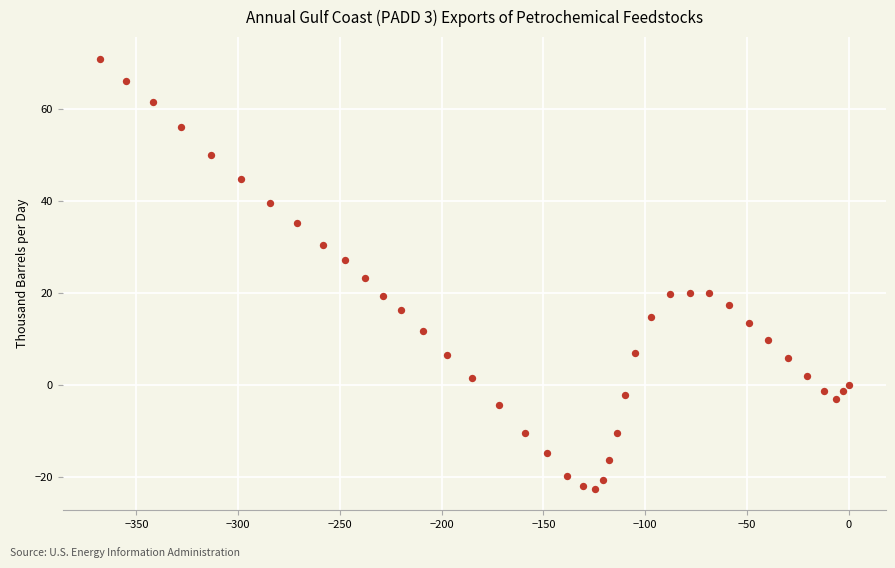

What is the range of X values (max minus min)?

367.8